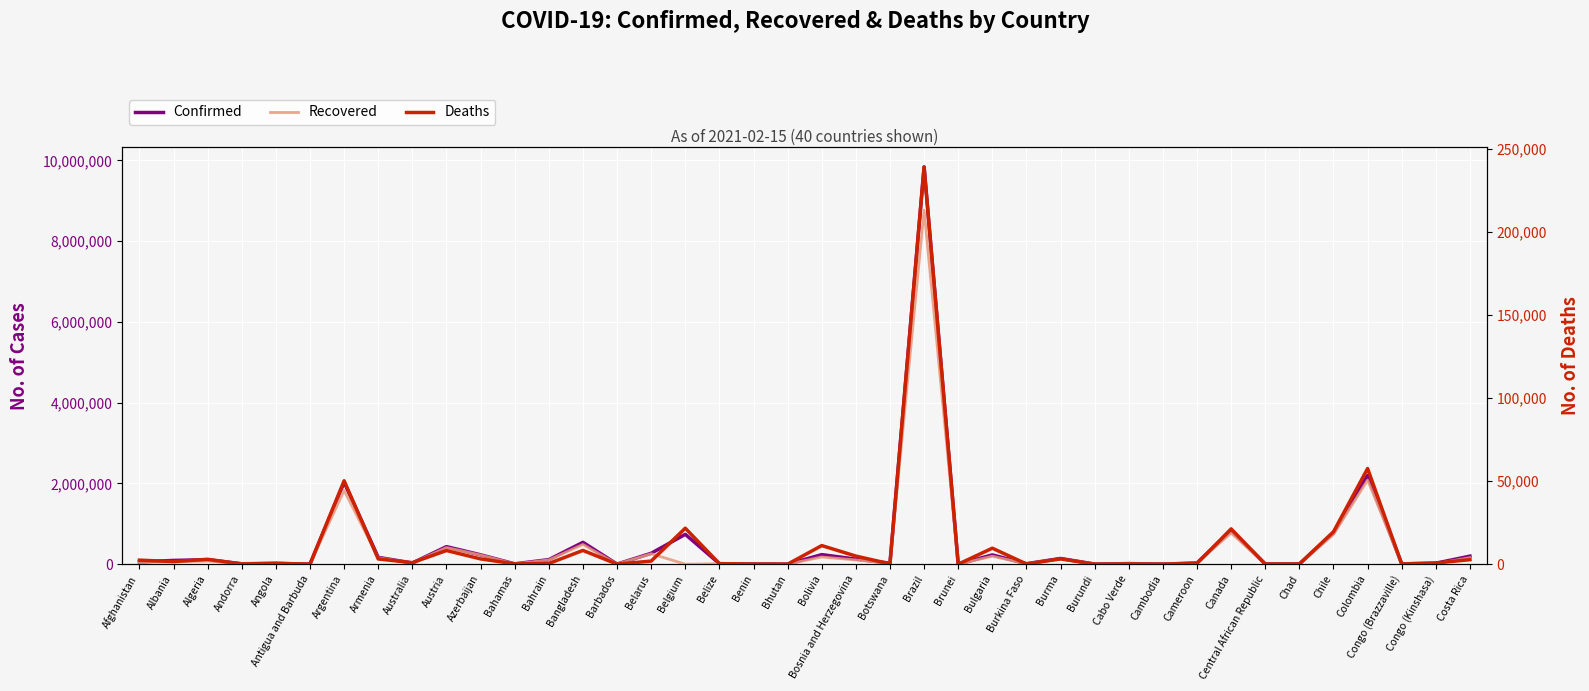

What is the lowest value of the Confirmed series?

184